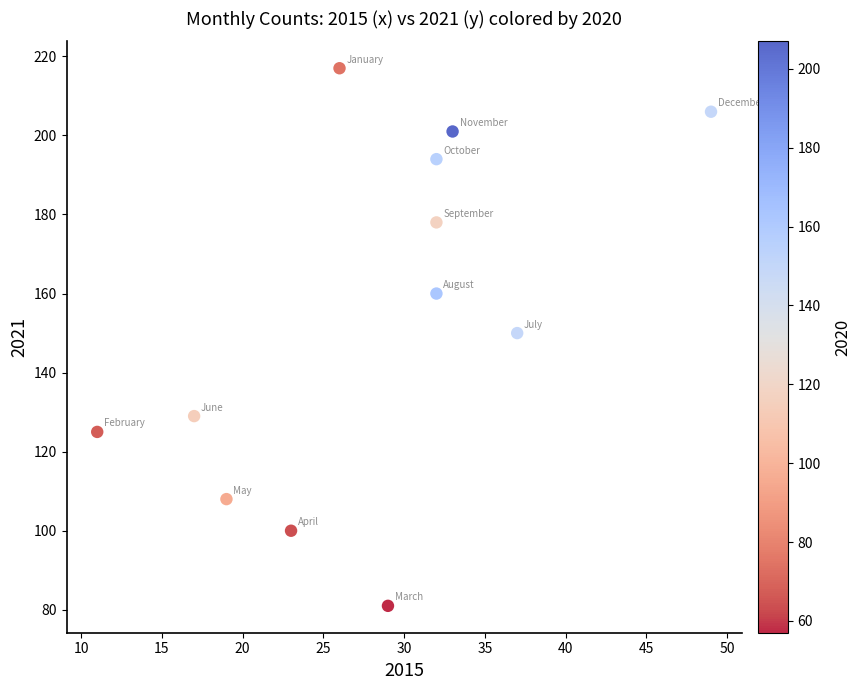

What is the range of Y values (max minus min)?

136